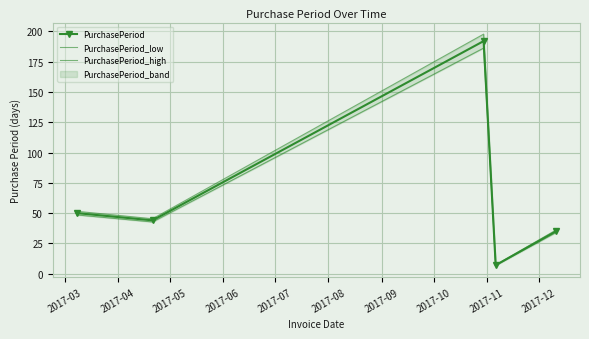

True or false: PurchasePeriod has more than 1 points higher than both neighbors.

False